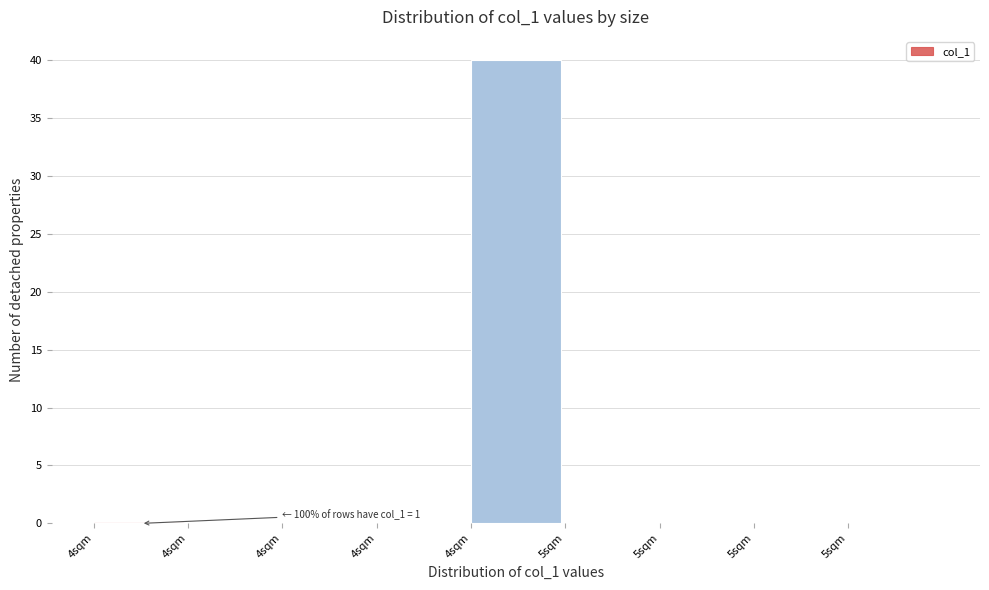

How many categories are shown in the chart?

9